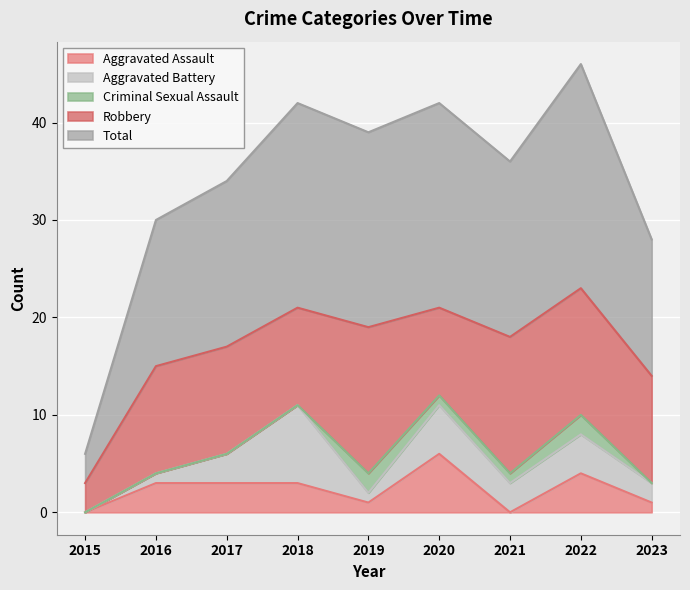

At how many categories does at least one series exceed 8?

8